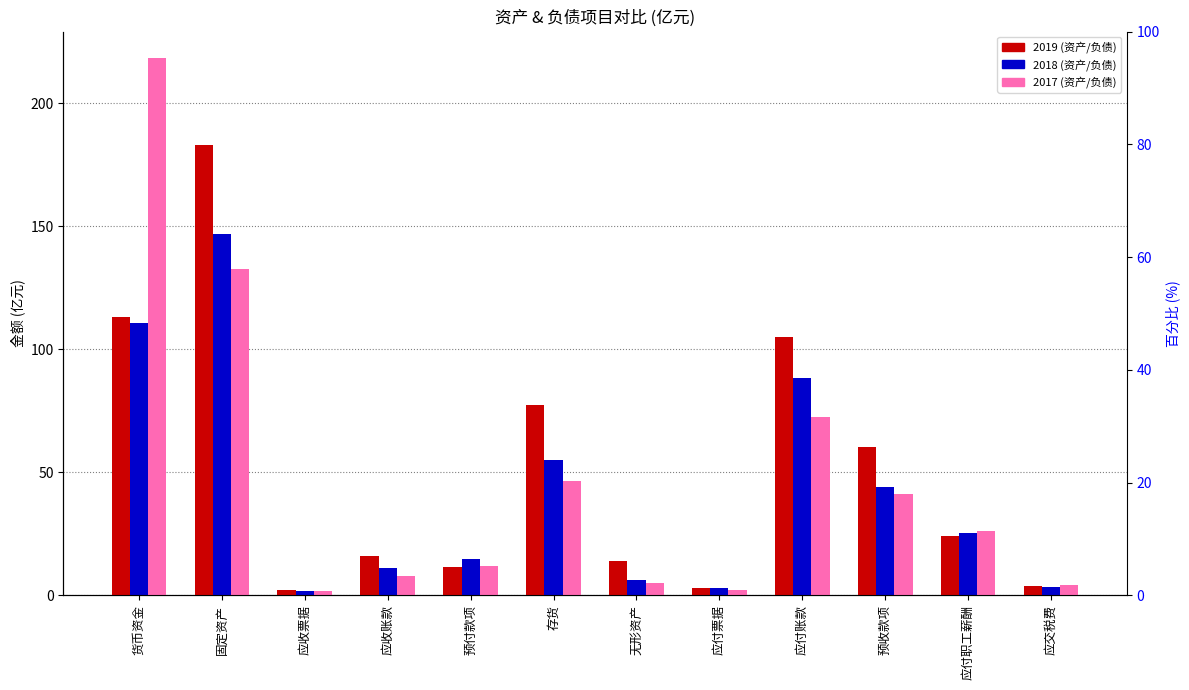

Reading left to right, list all the values displayed in this chart.

2019 (资产/负债): 113.2	183.0	2.2	16.2	11.6	77.2	14.1	3.0	105.0	60.2	24.2	4.0
2018 (资产/负债): 110.5	146.9	1.8	11.0	14.6	55.1	6.4	2.8	88.4	44.0	25.1	3.5
2017 (资产/负债): 218.2	132.6	1.6	7.9	11.9	46.4	5.1	2.1	72.5	41.3	26.0	4.0